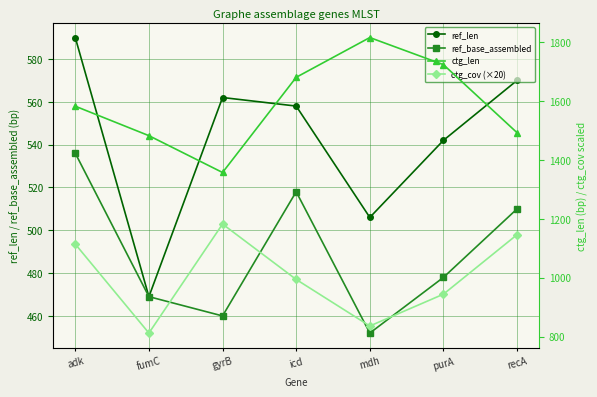

At which category does the chart reach its minimum across all series?

mdh